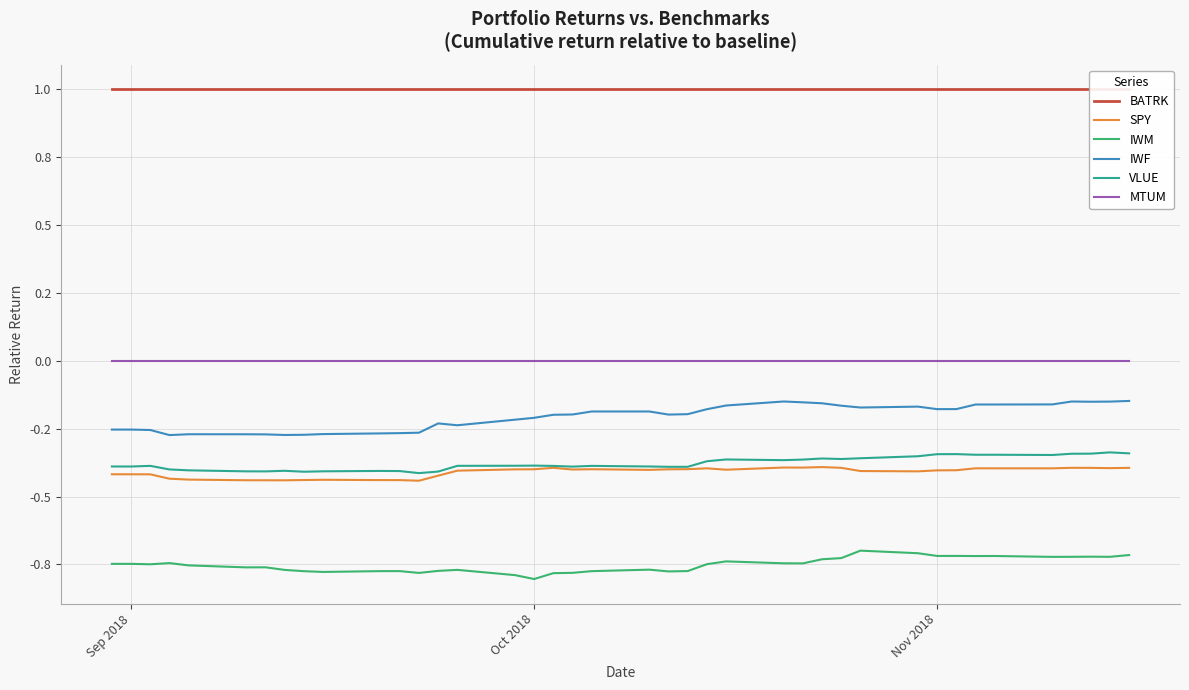

Which series has the largest total across all categories?

BATRK